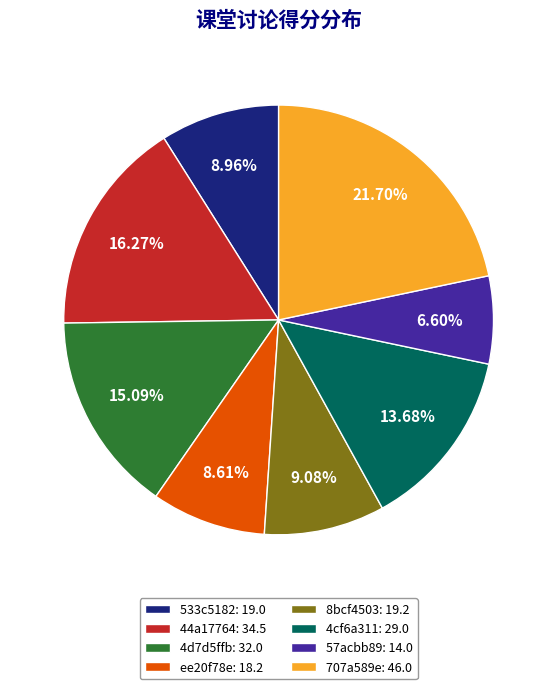

Approximately how many times larger is the value at ee20f78e: 18.2 compared to 57acbb89: 14.0?

1.3